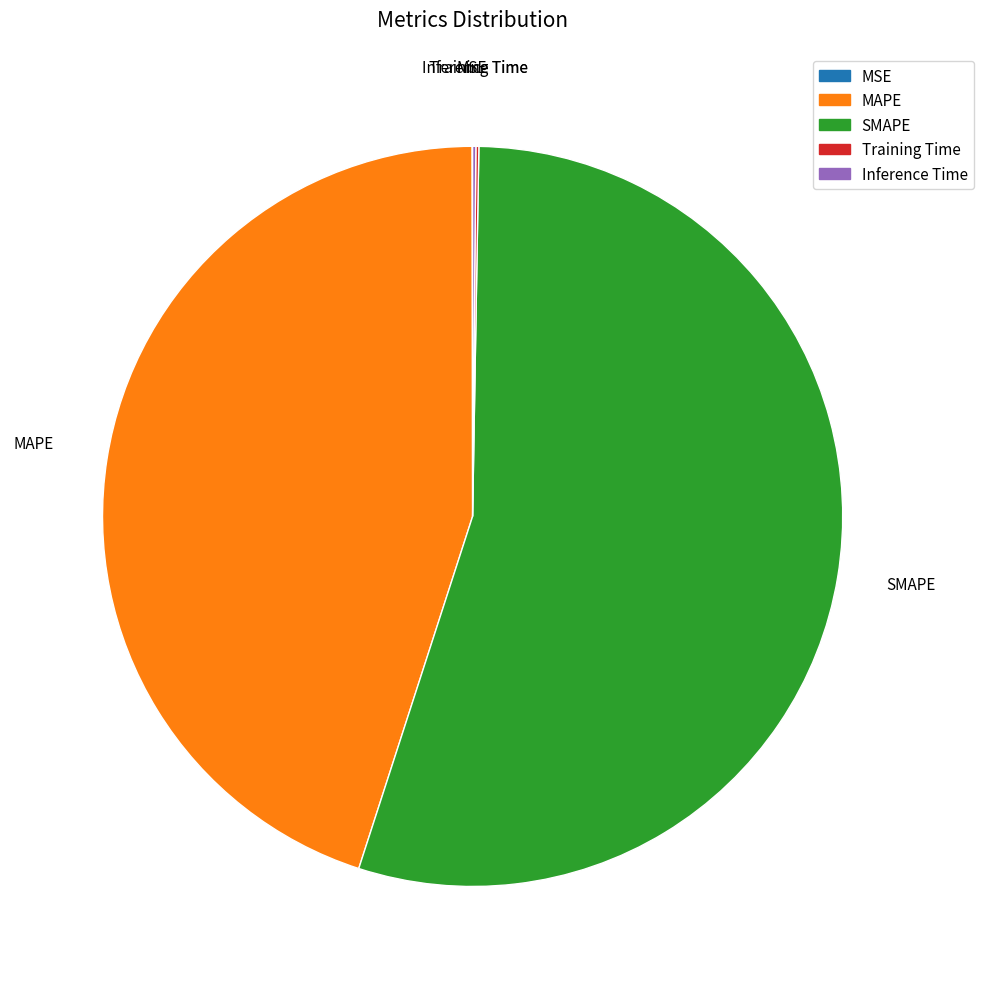

Does any single category account for the majority?

Yes